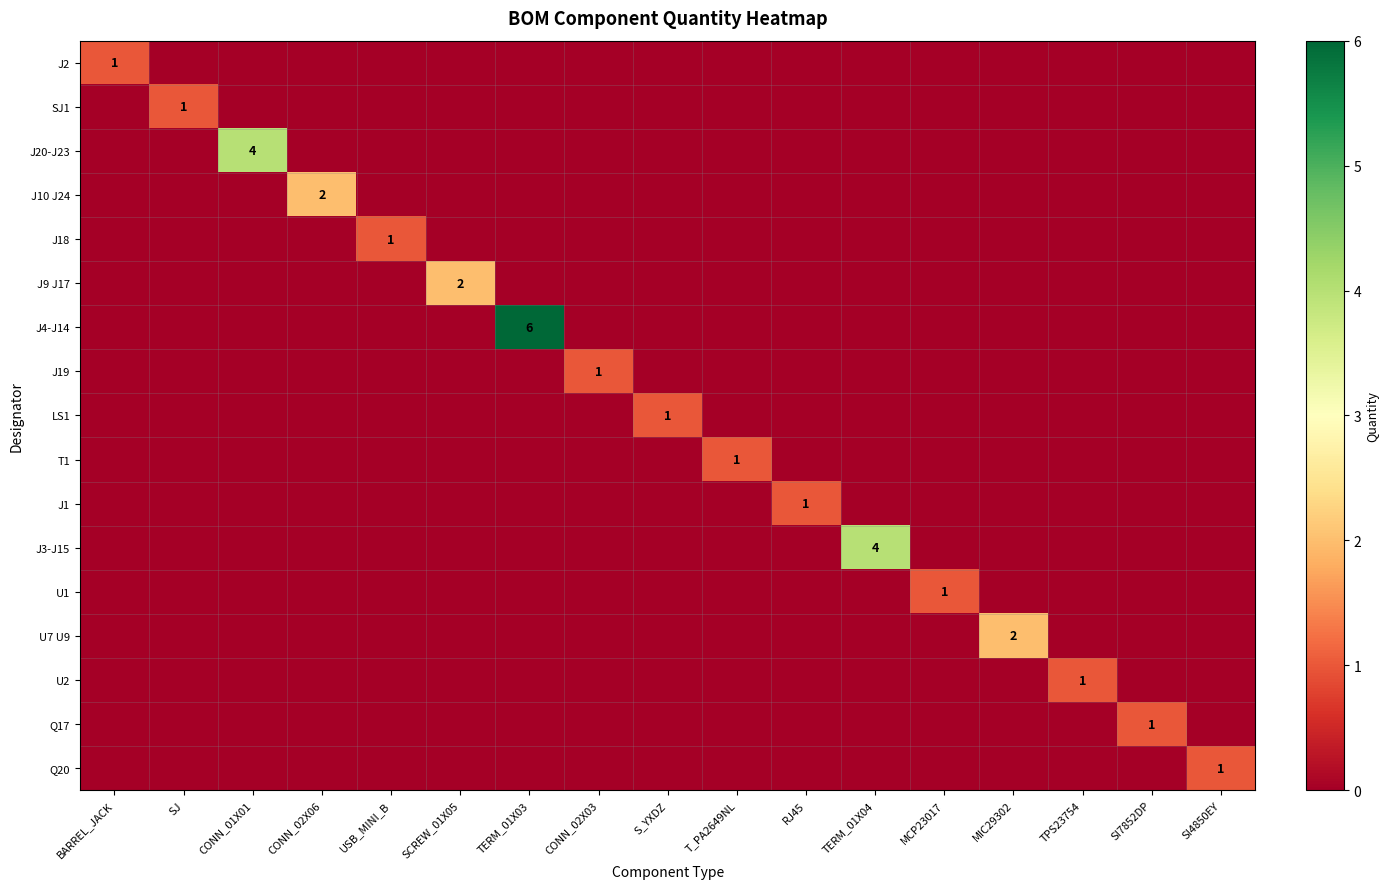

Is it true that U7 U9 equals 2 at MIC29302?

True